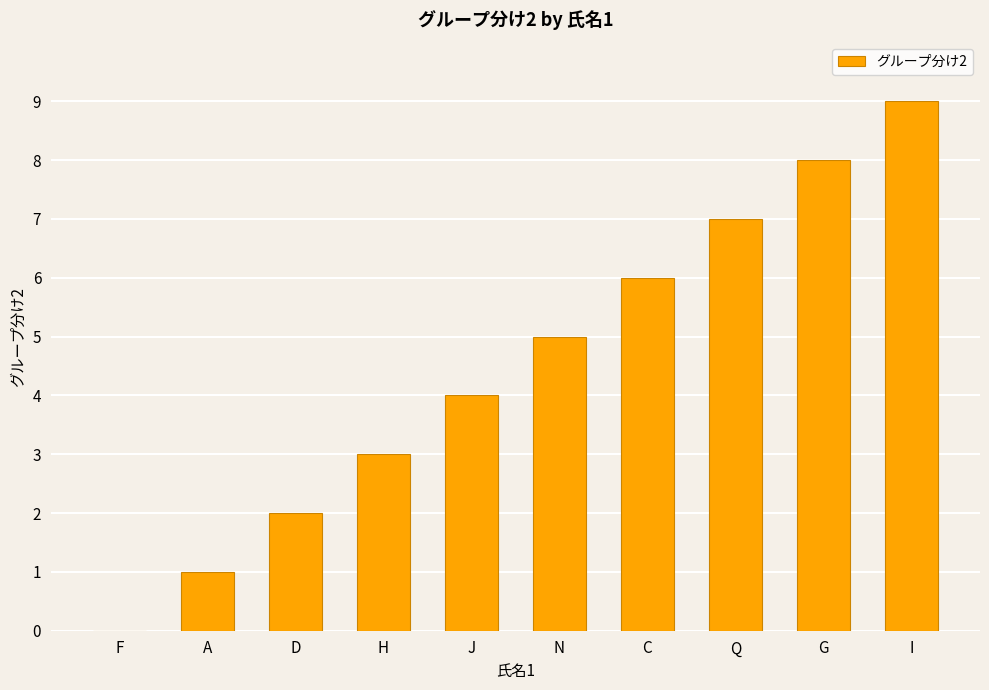

How many values are between 2 and 7?

6